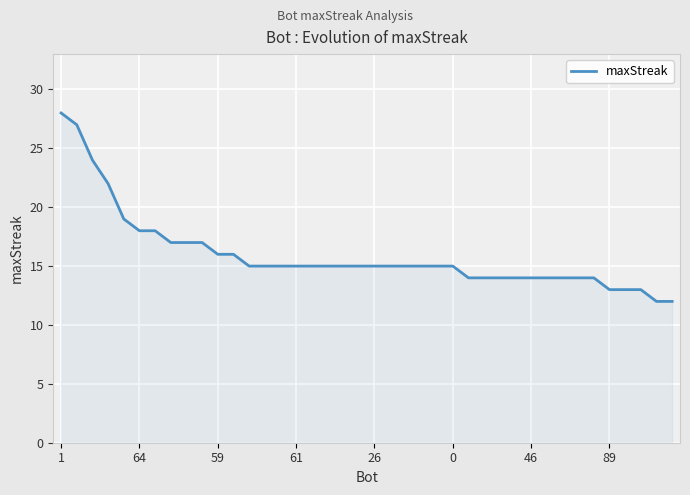

How many lines are shown in the chart?

1